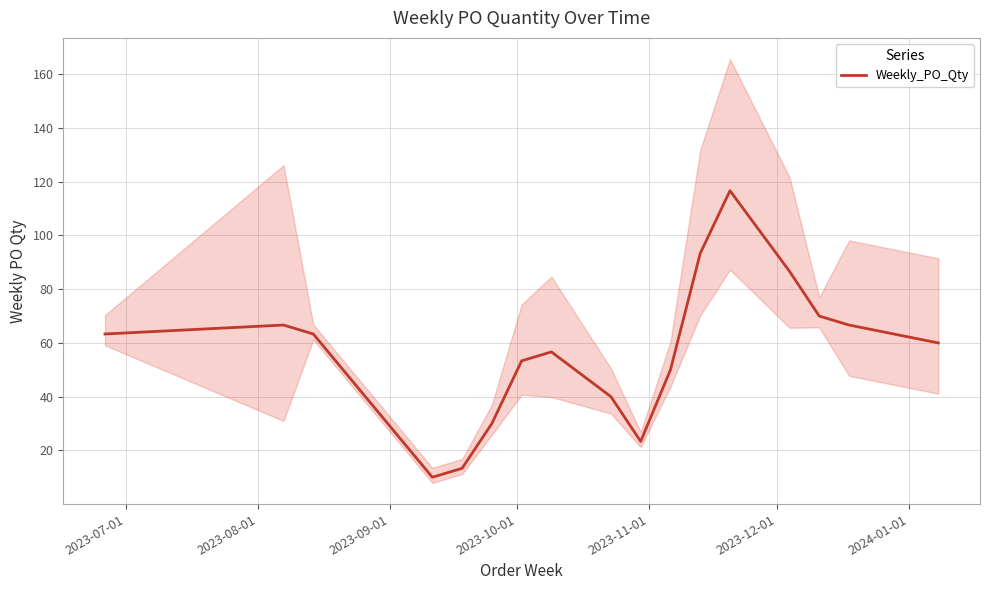

How many interior local valleys (lower than both neighbors) does the data have?

2